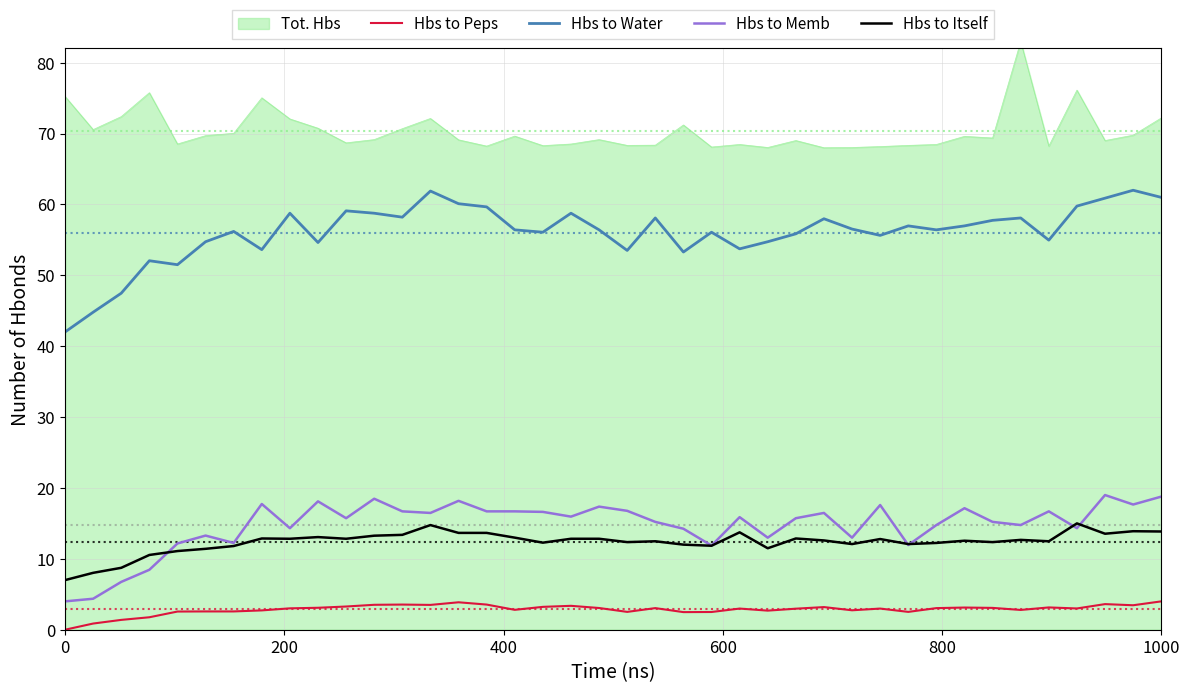

What is the approximate value of Hbs to Memb at 1000?

18.8